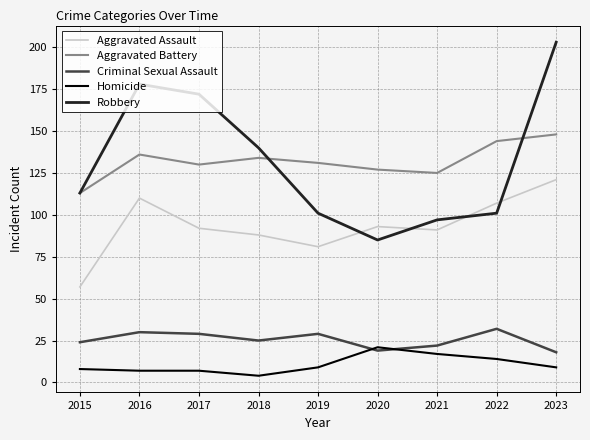

Which series changed the most between 2018 and 2022?

Robbery